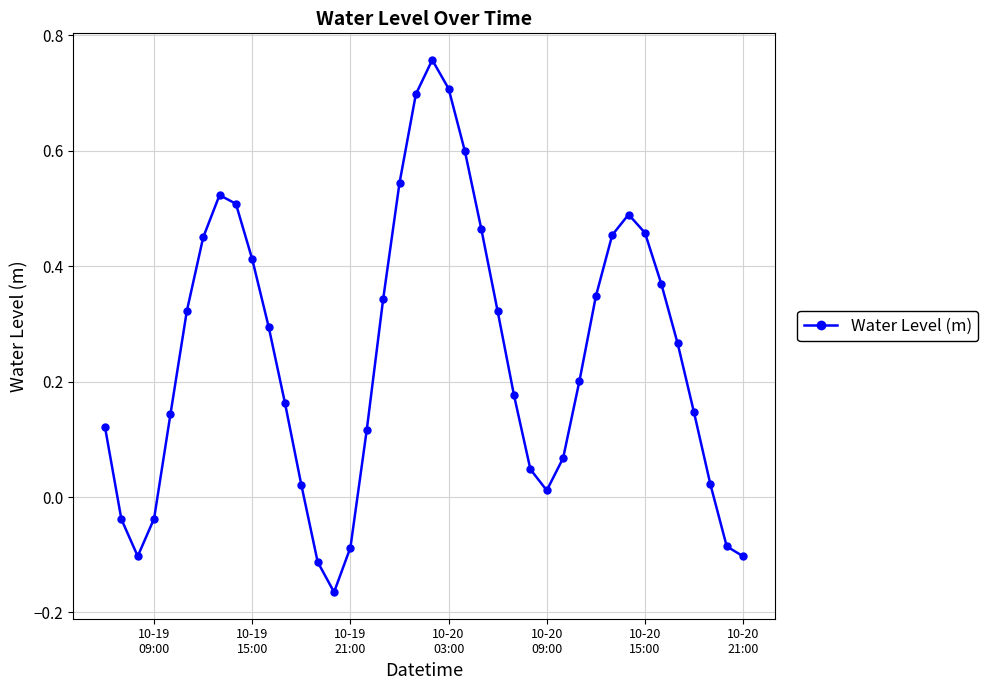

What is the sum of all values?

9.8